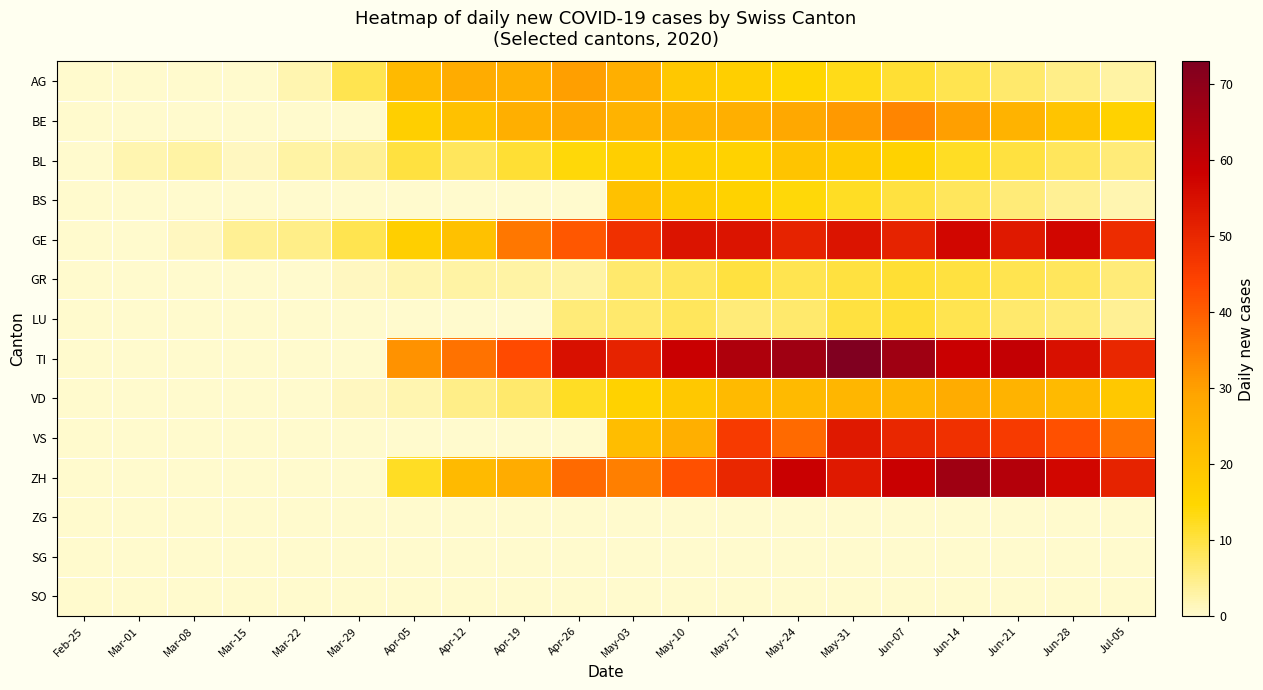

Count the number of data series in this chart.

14